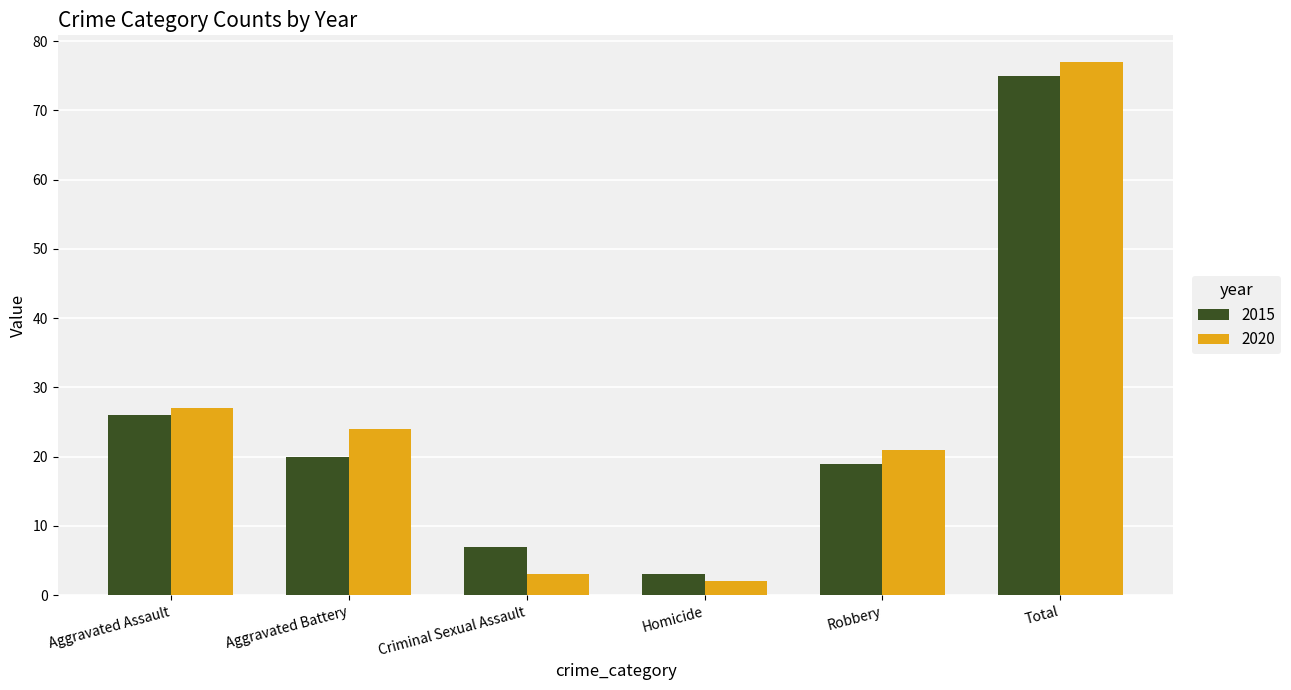

Reading left to right, extract all data points from this chart.

2015: 26	20	7	3	19	75
2020: 27	24	3	2	21	77